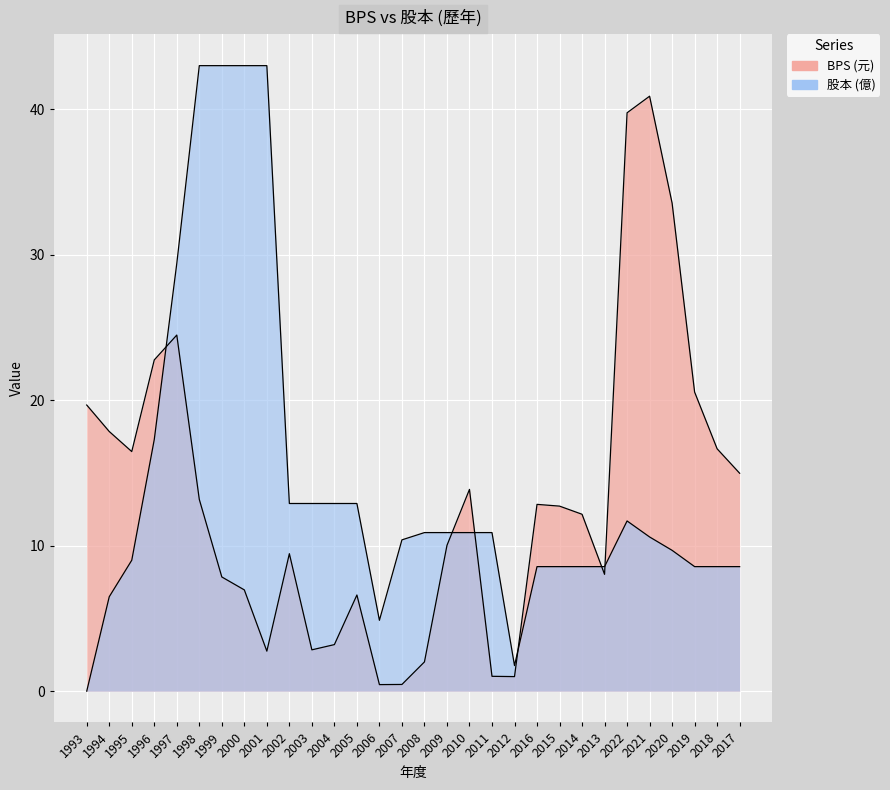

What is the maximum value shown in the chart?

43.0